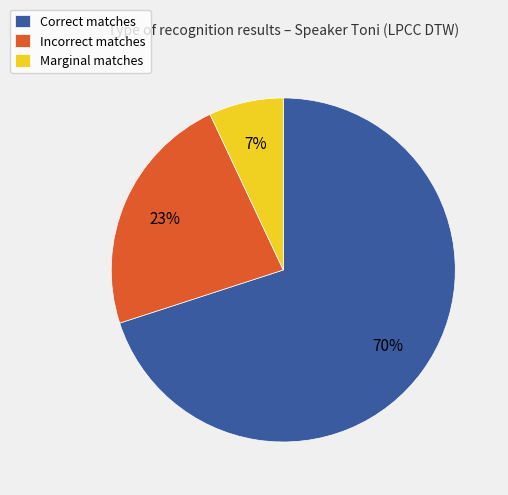

How many segments does this pie chart have?

3